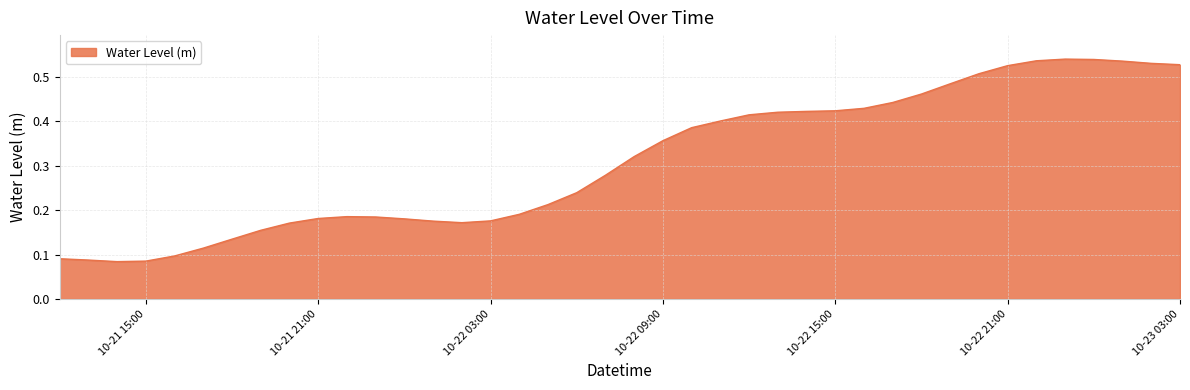

Reading right to left, extract all data points from this chart.

0.5	0.5	0.5	0.5	0.5	0.5	0.5	0.5	0.5	0.5	0.4	0.4	0.4	0.4	0.4	0.4	0.4	0.4	0.4	0.3	0.3	0.2	0.2	0.2	0.2	0.2	0.2	0.2	0.2	0.2	0.2	0.2	0.2	0.1	0.1	0.1	0.1	0.1	0.1	0.1